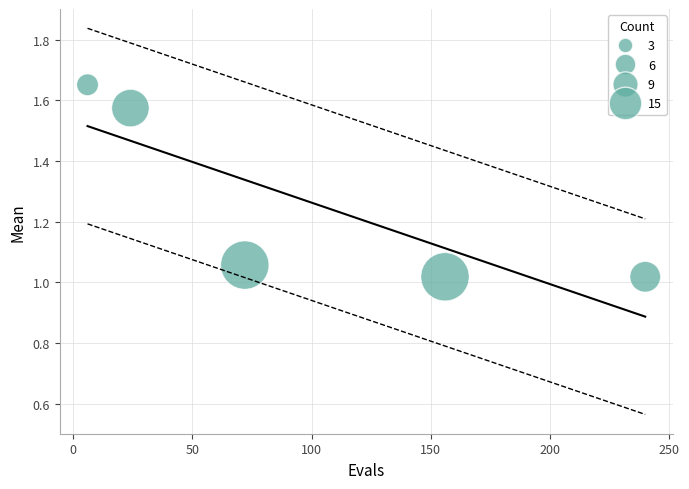

What is the range of X values (max minus min)?

234.0